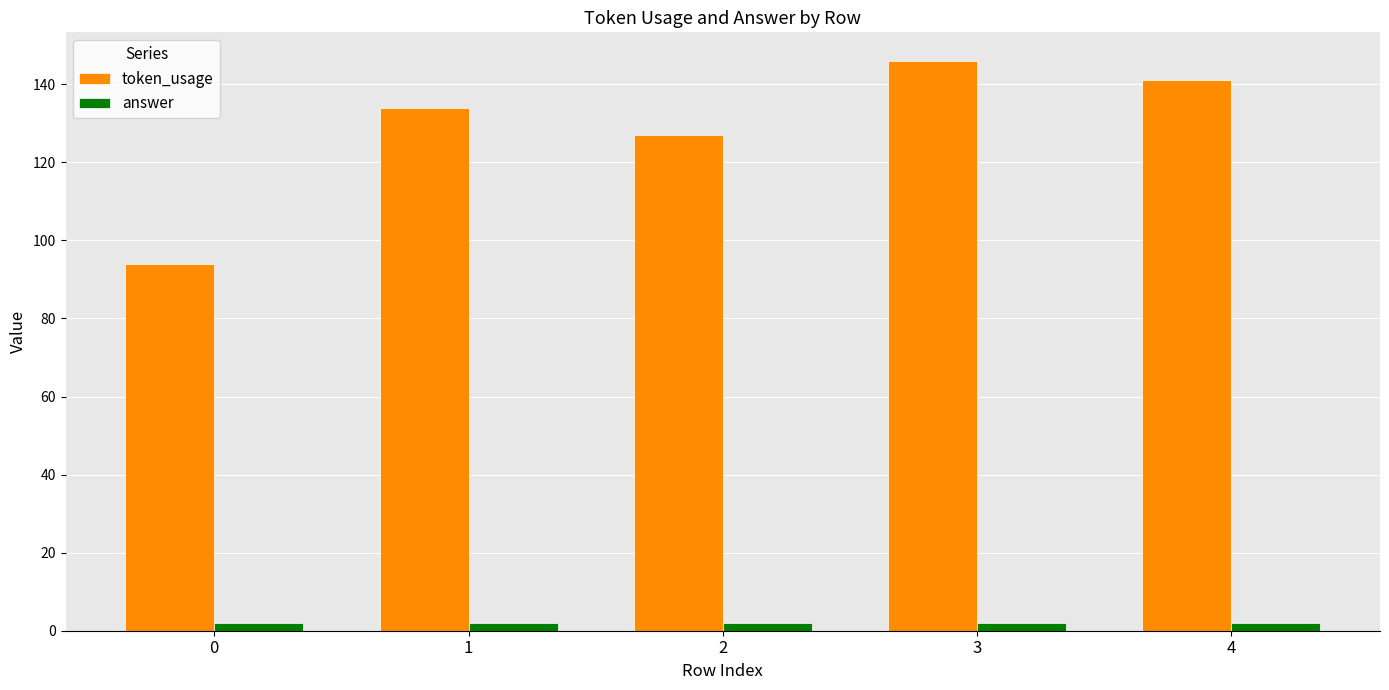

How many data points in token_usage are less than 134?

2